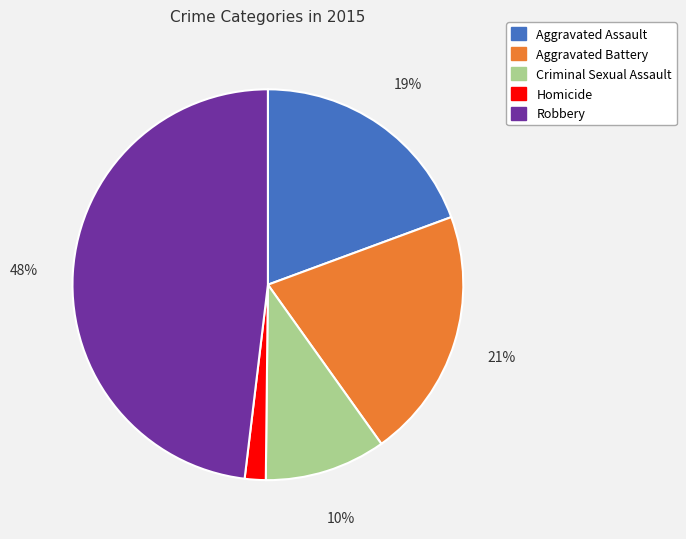

How many segments does this pie chart have?

5